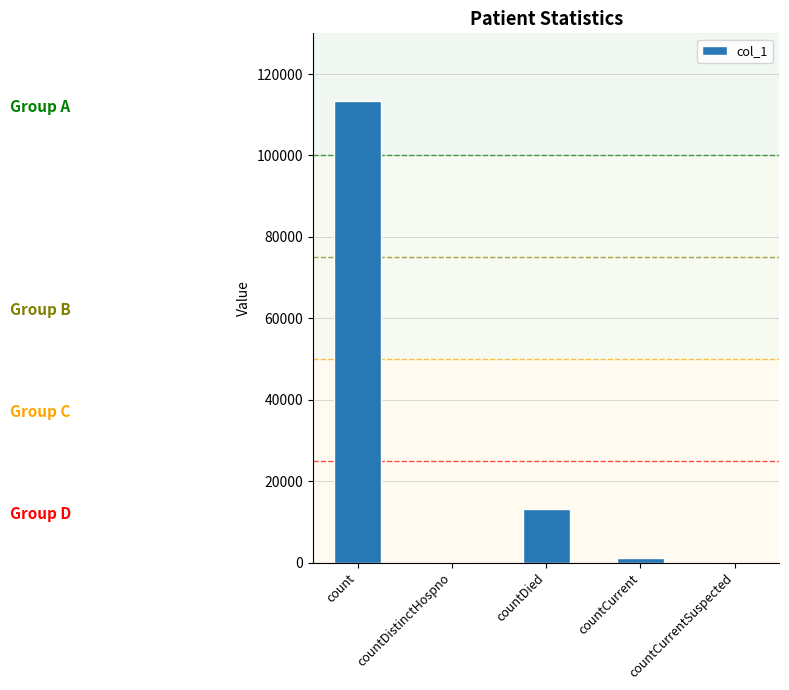

Is it true that the value at count is 74539?

False